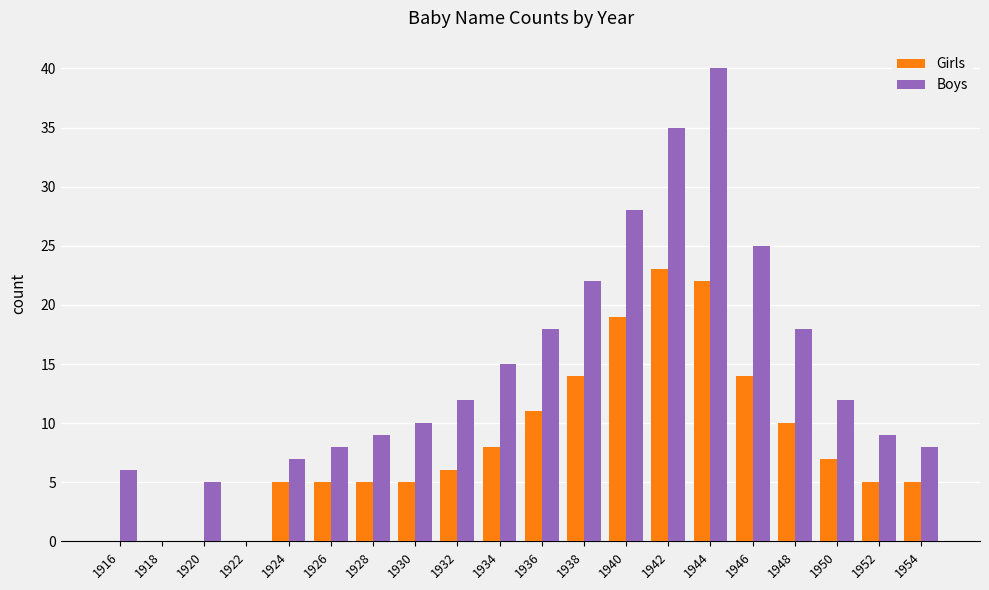

Which series has the largest range (max minus min)?

Boys